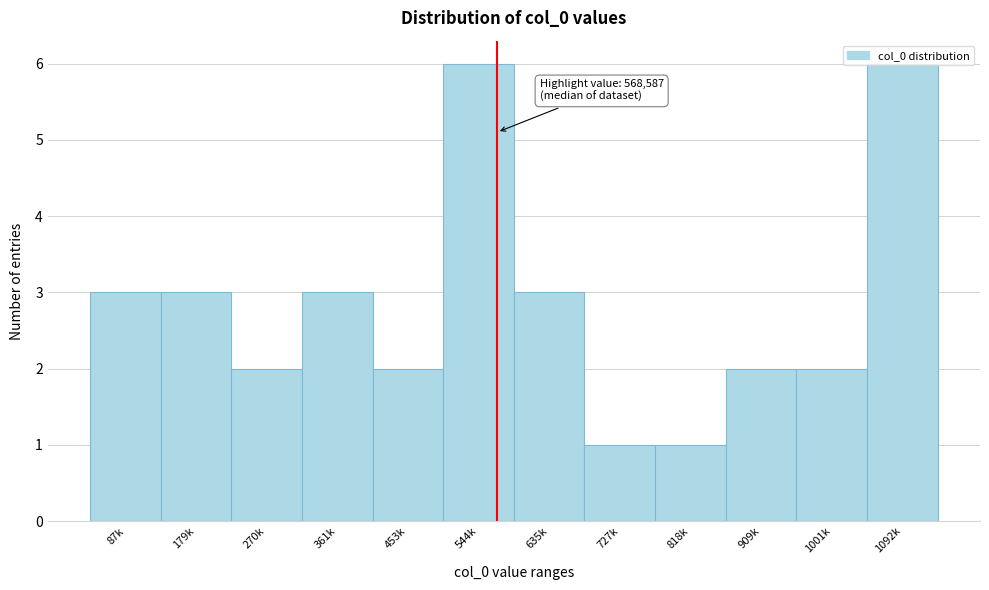

The value at 1001k is 3. True or false?

False